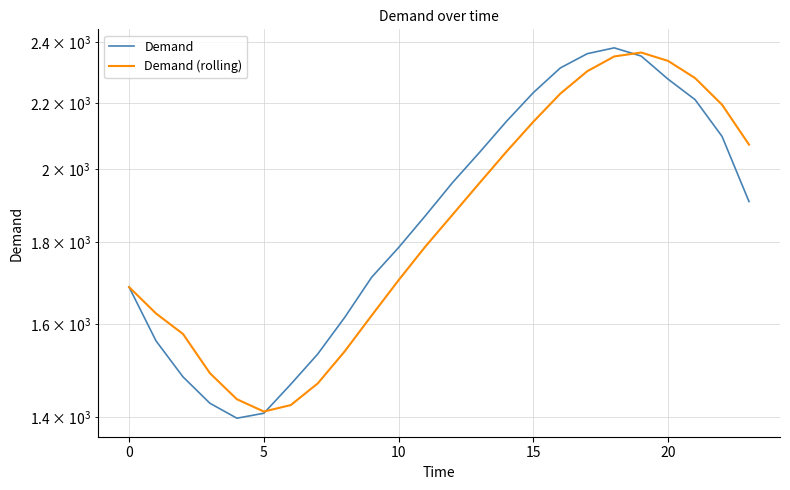

What is the average value of the Demand (rolling) series?

1872.5